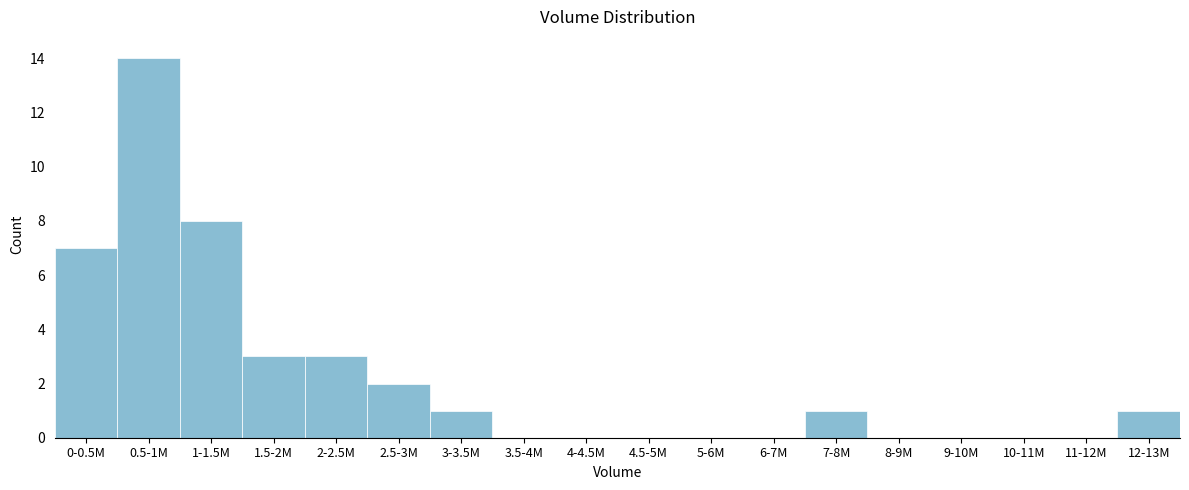

Reading right to left, extract all data points from this chart.

12-13M=1	11-12M=0	10-11M=0	9-10M=0	8-9M=0	7-8M=1	6-7M=0	5-6M=0	4.5-5M=0	4-4.5M=0	3.5-4M=0	3-3.5M=1	2.5-3M=2	2-2.5M=3	1.5-2M=3	1-1.5M=8	0.5-1M=14	0-0.5M=7